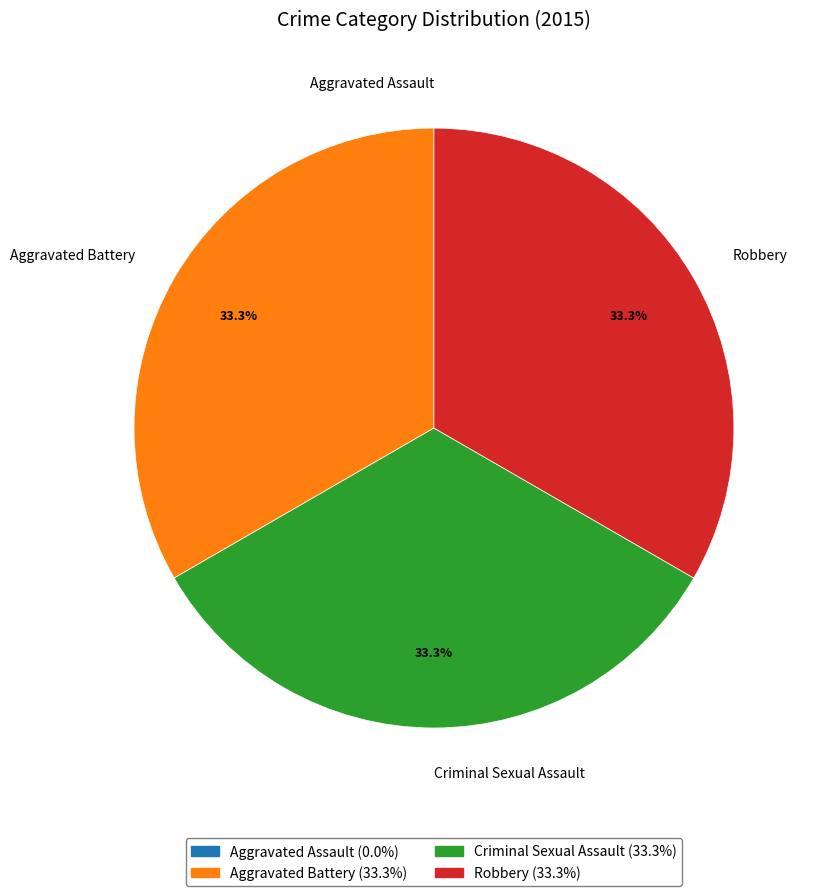

True or false: Criminal Sexual Assault accounts for 27% of the total.

False